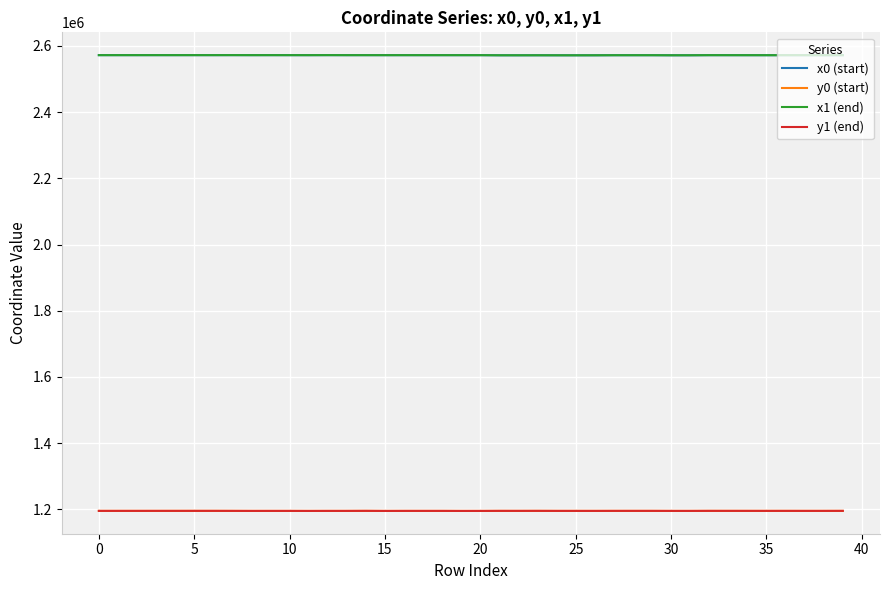

True or false: x0 (start) and y0 (start) intersect in this chart.

False